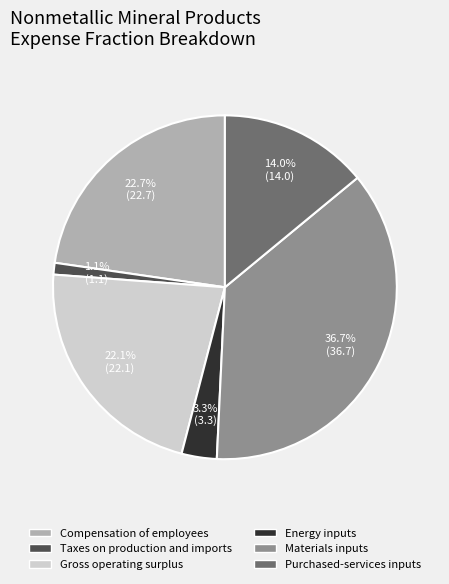

To the nearest percent, what is the difference between the Taxes on production and imports and Gross operating surplus slice percentages?

21%